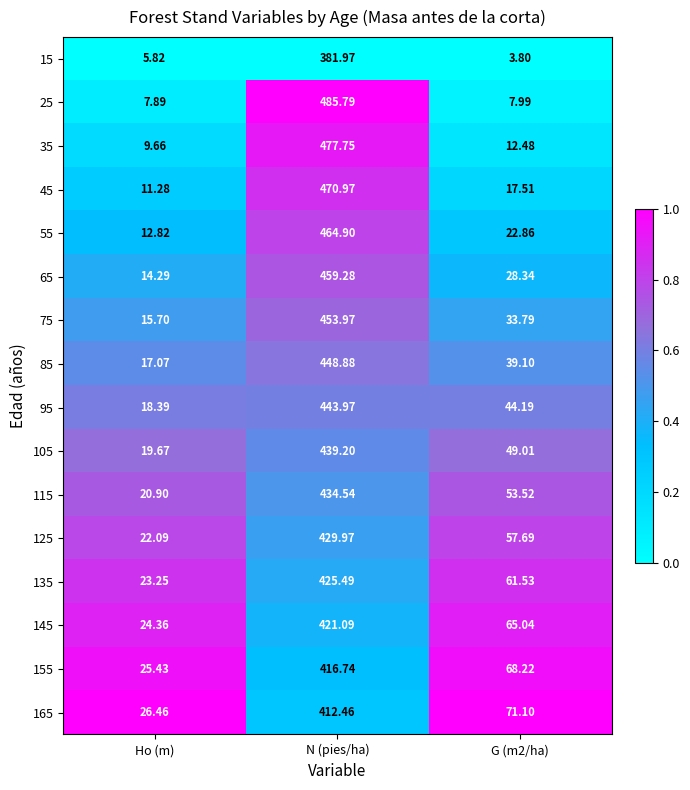

Which category has the lowest value in the 75 series?

Ho (m)